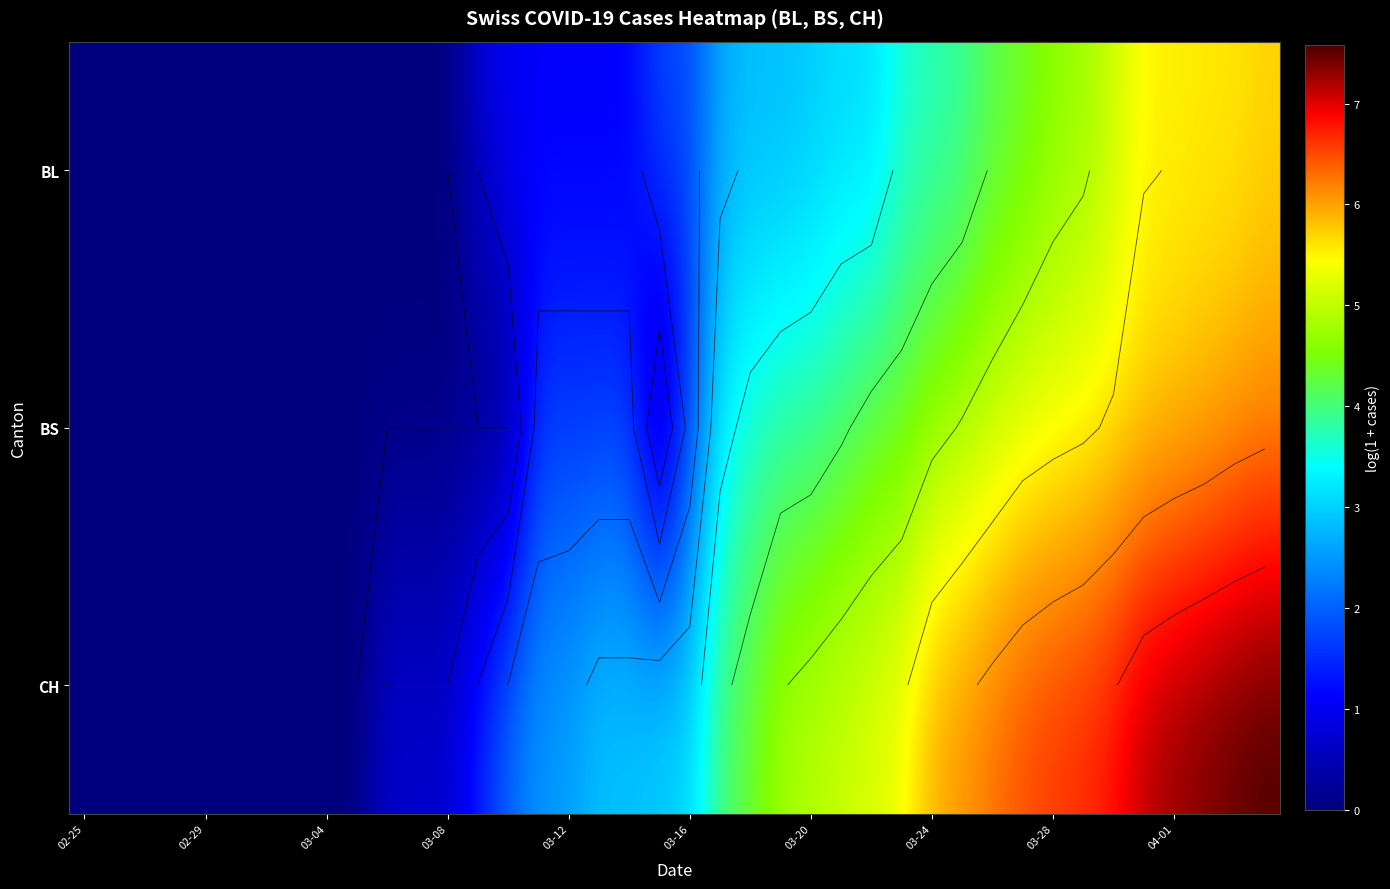

What is the total value across all series at 31?

16.1